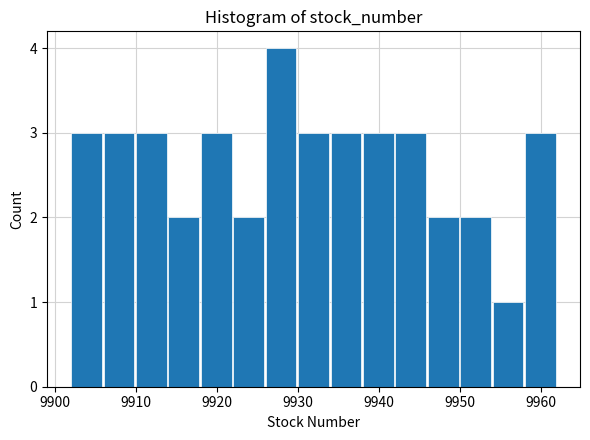

Over which range of the x-axis is the bar tallest?

9926 to 9930